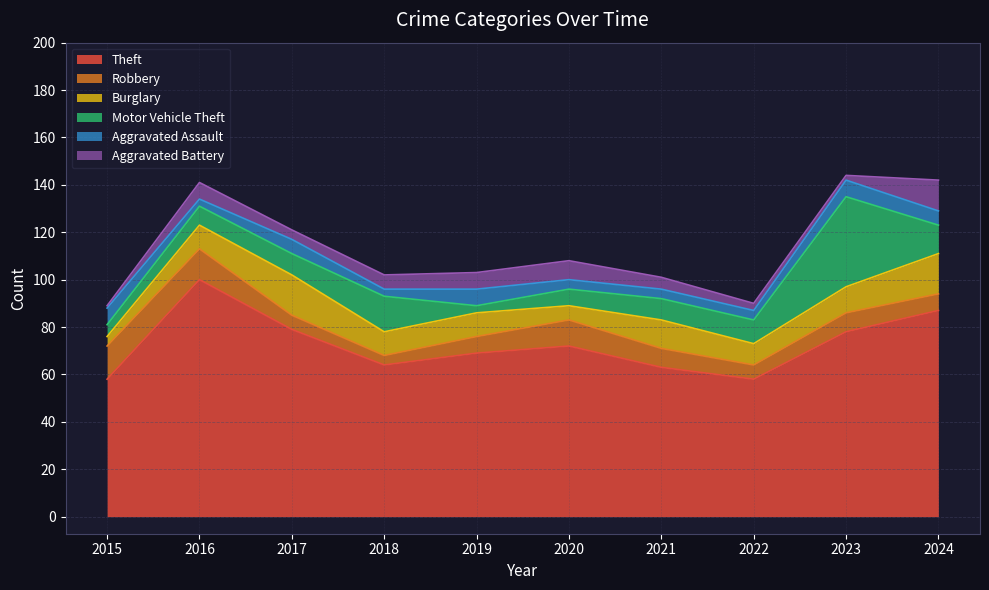

Reading right to left, transcribe all the data shown in this chart.

Theft: 87	78	58	63	72	69	64	79	100	58
Robbery: 7	8	6	8	11	7	4	6	13	14
Burglary: 17	11	9	12	6	10	10	17	10	4
Motor Vehicle Theft: 12	38	10	9	7	3	15	9	8	5
Aggravated Assault: 6	7	4	4	4	7	3	6	3	7
Aggravated Battery: 13	2	3	5	8	7	6	4	7	1